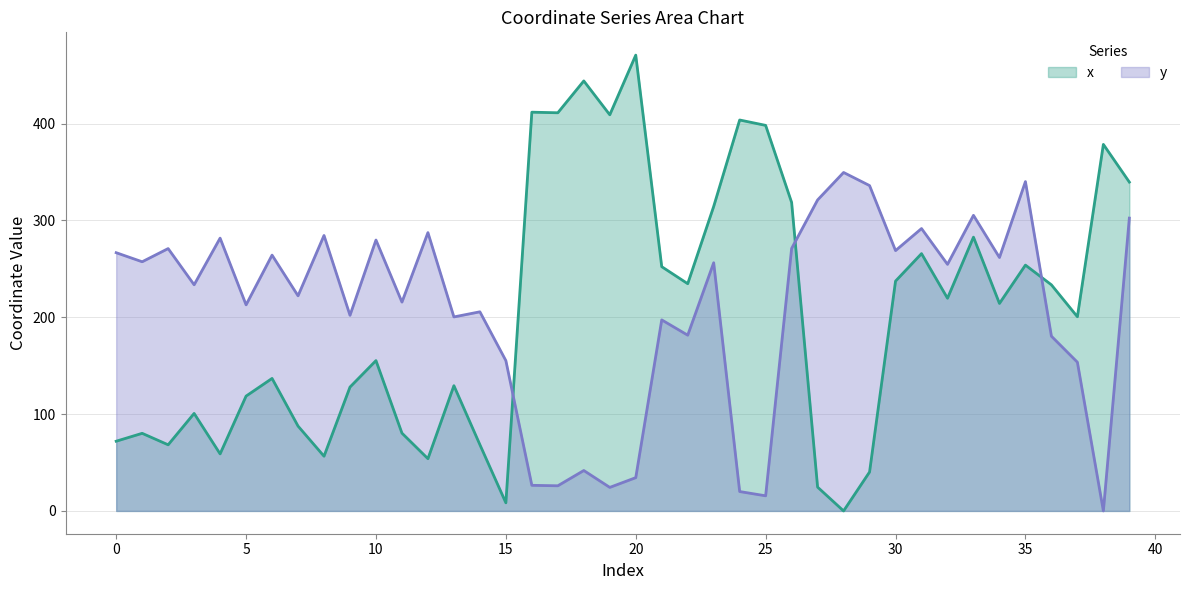

Rank the series at 26 from lowest to highest value.

y, x